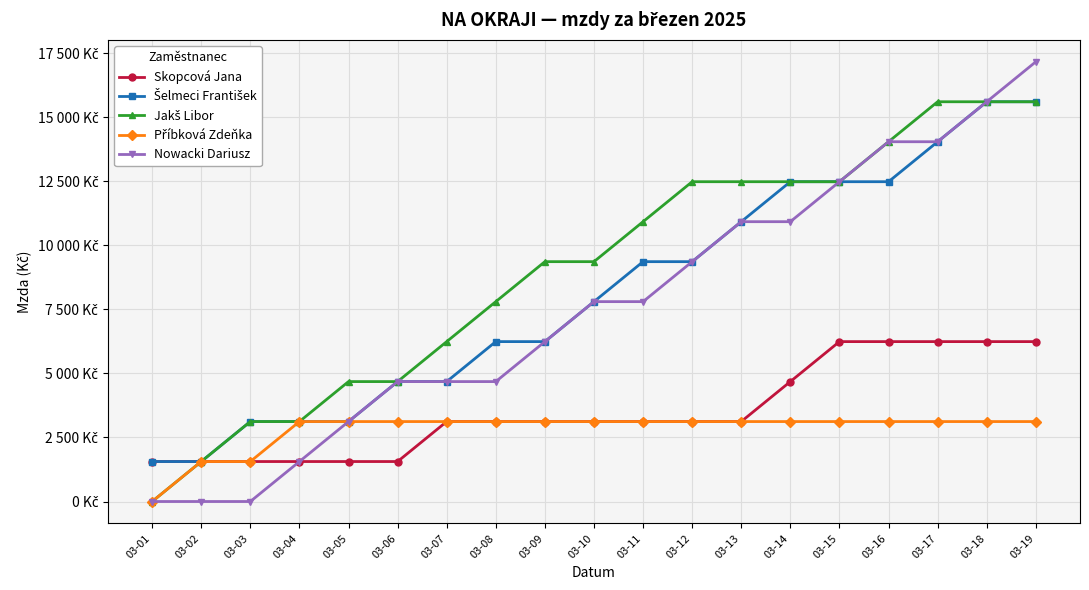

What is the difference between the maximum and minimum values in the Příbková Zdeňka series?

3120